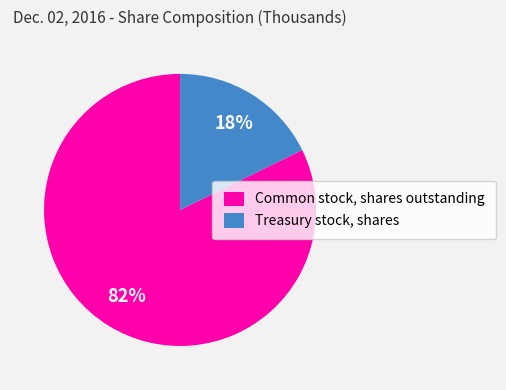

True or false: Common stock, shares outstanding accounts for 82% of the total.

True